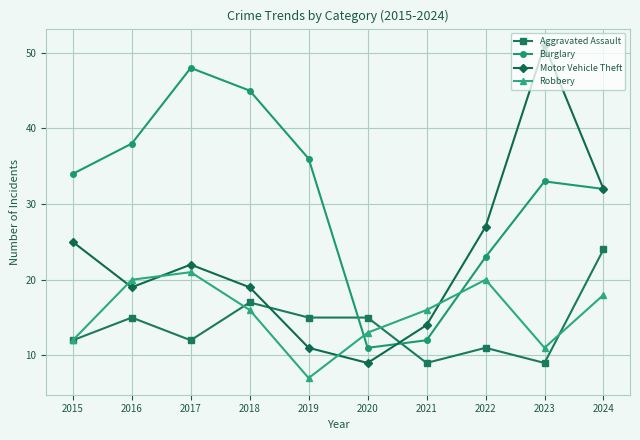

What is the value of the Aggravated Assault point at the 10th from the left?

24